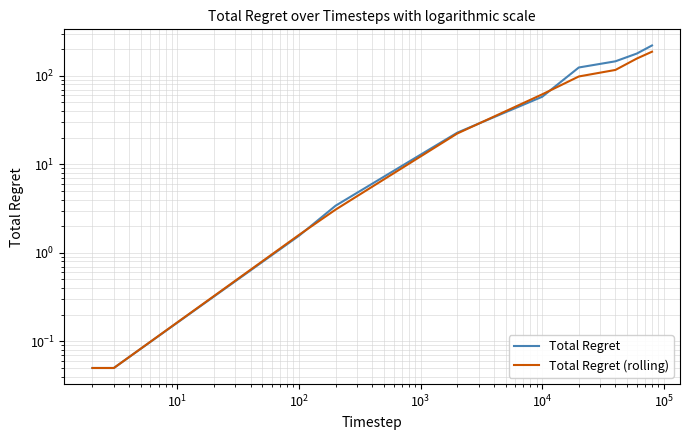

What is the sum of all Total Regret (rolling) values?

647.5